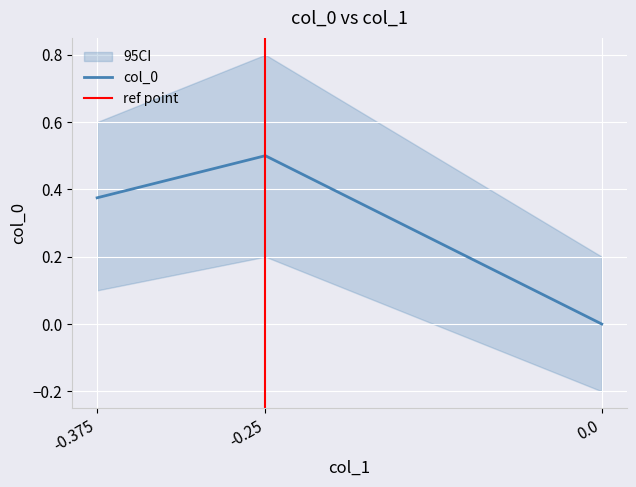

What is the sum of all values?

0.9